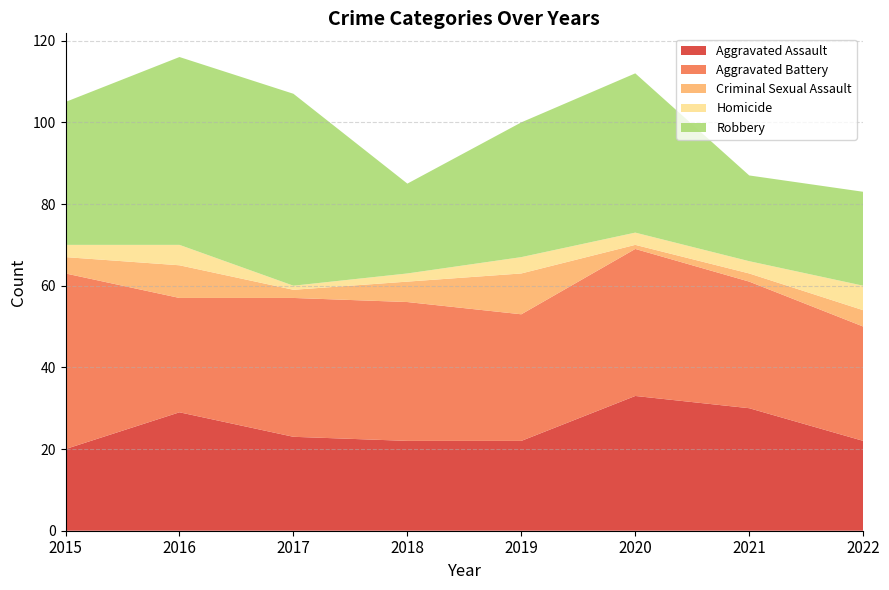

Reading left to right, list all the values displayed in this chart.

Aggravated Assault: 2015=20	2016=29	2017=23	2018=22	2019=22	2020=33	2021=30	2022=22
Aggravated Battery: 2015=43	2016=28	2017=34	2018=34	2019=31	2020=36	2021=31	2022=28
Criminal Sexual Assault: 2015=4	2016=8	2017=2	2018=5	2019=10	2020=1	2021=2	2022=4
Homicide: 2015=3	2016=5	2017=1	2018=2	2019=4	2020=3	2021=3	2022=6
Robbery: 2015=35	2016=46	2017=47	2018=22	2019=33	2020=39	2021=21	2022=23